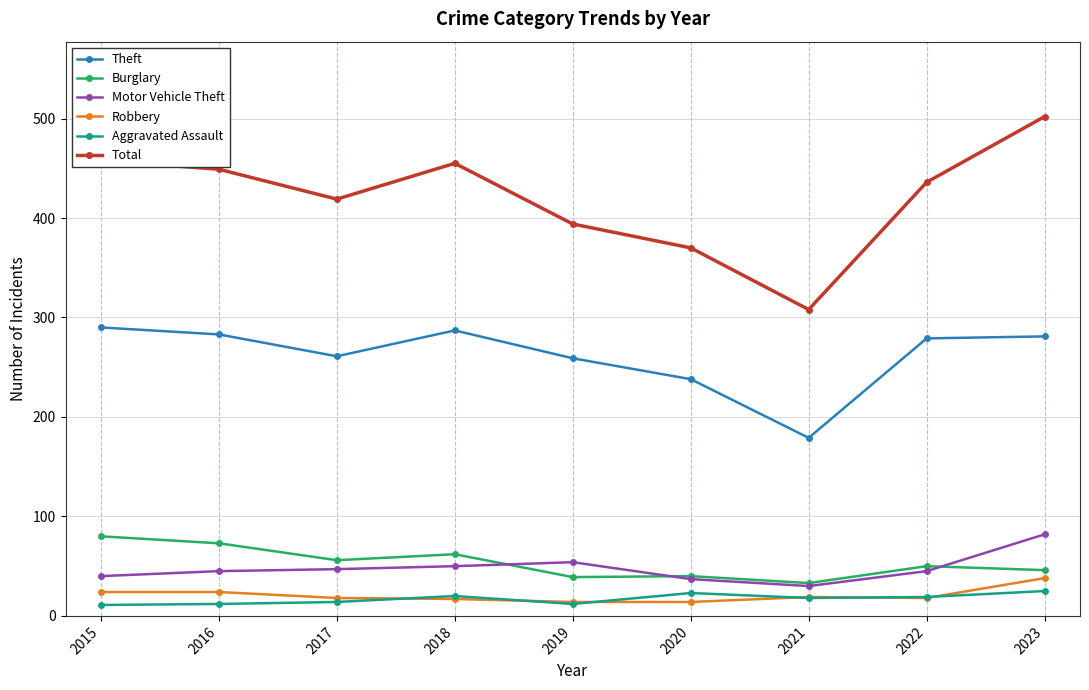

What is the sum of all Total values?

3791